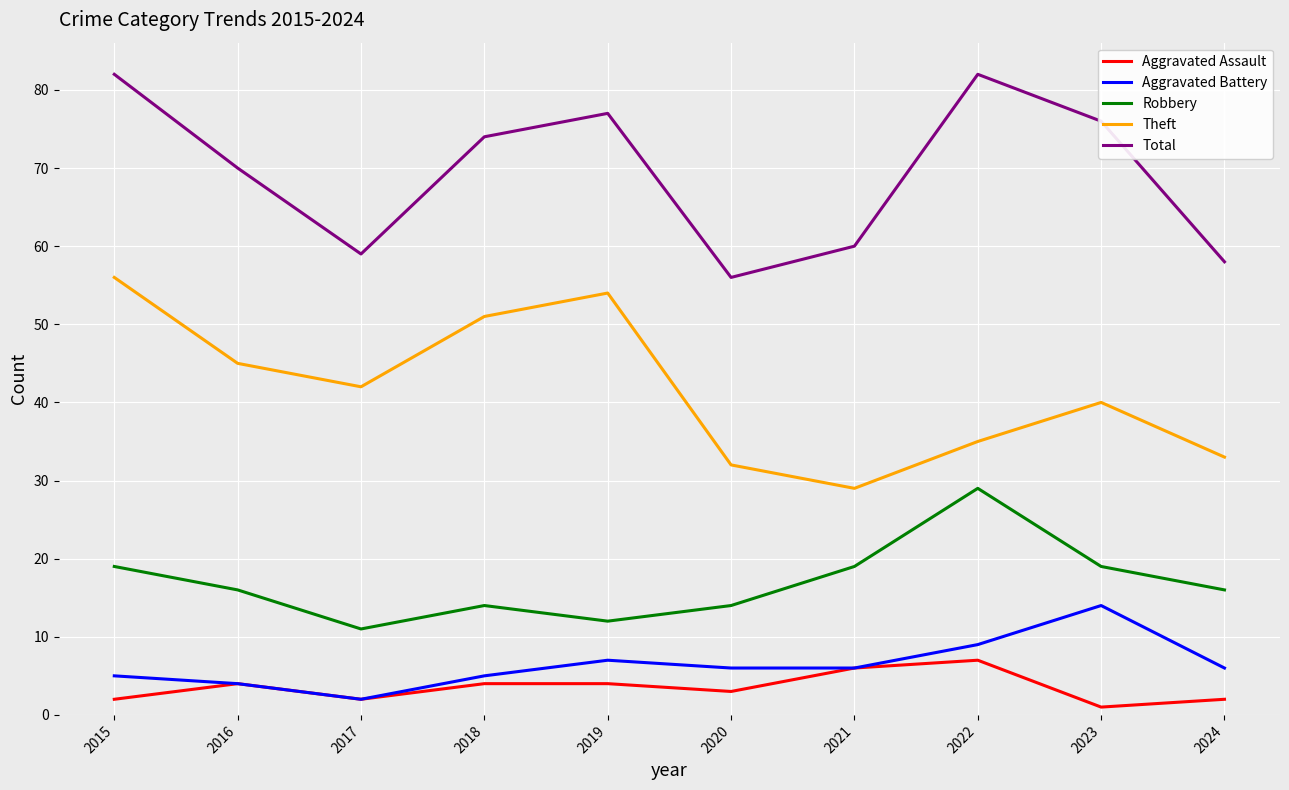

Which series changed the most between 2022 and 2023?

Robbery